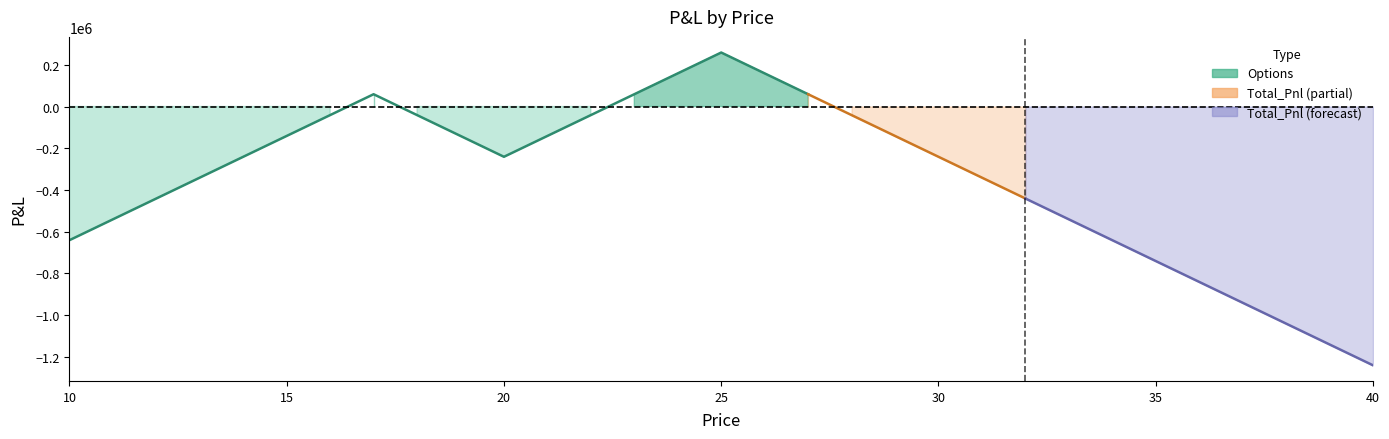

True or false: Total_Pnl and Options cross at least once.

False